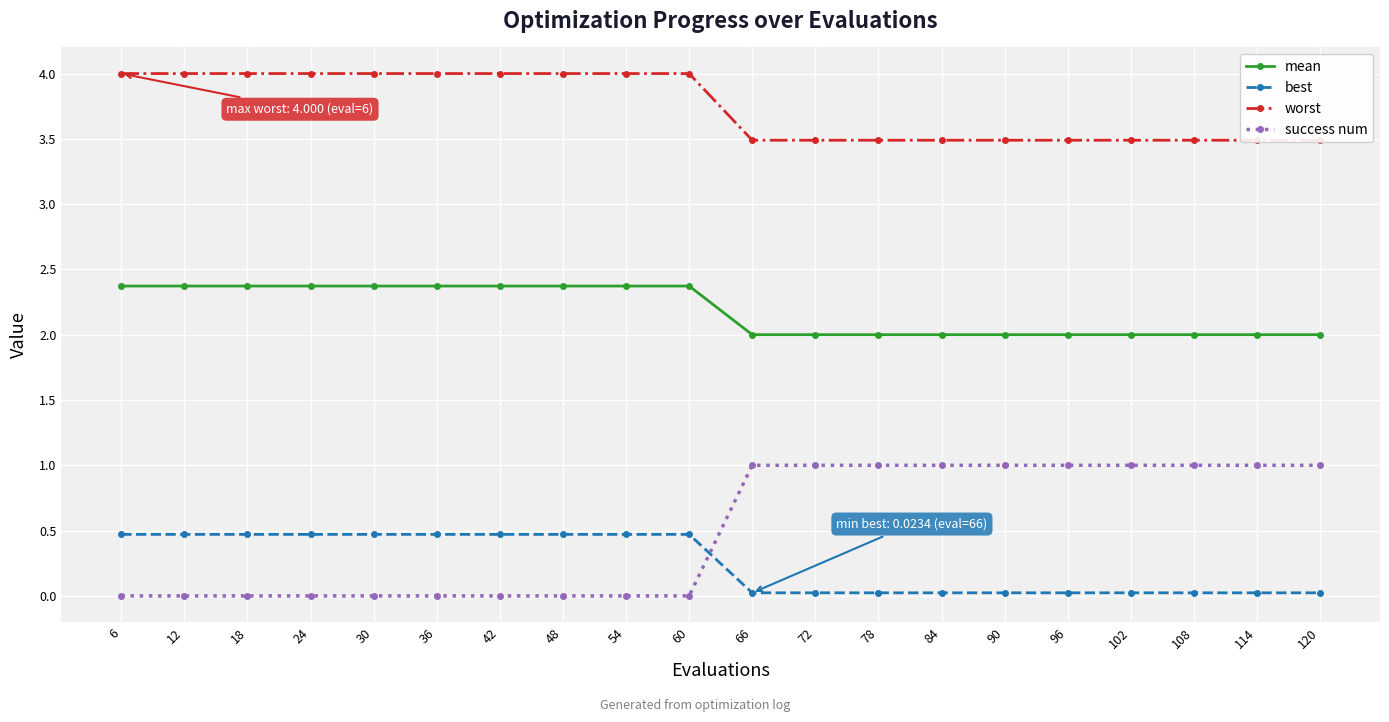

Rank the series by their maximum value, from lowest to highest.

best, success num, mean, worst